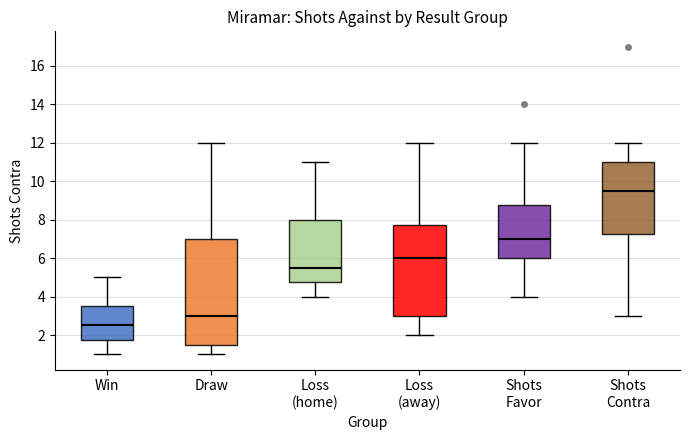

Which box is the tallest, from its lower edge to its upper edge?

Draw